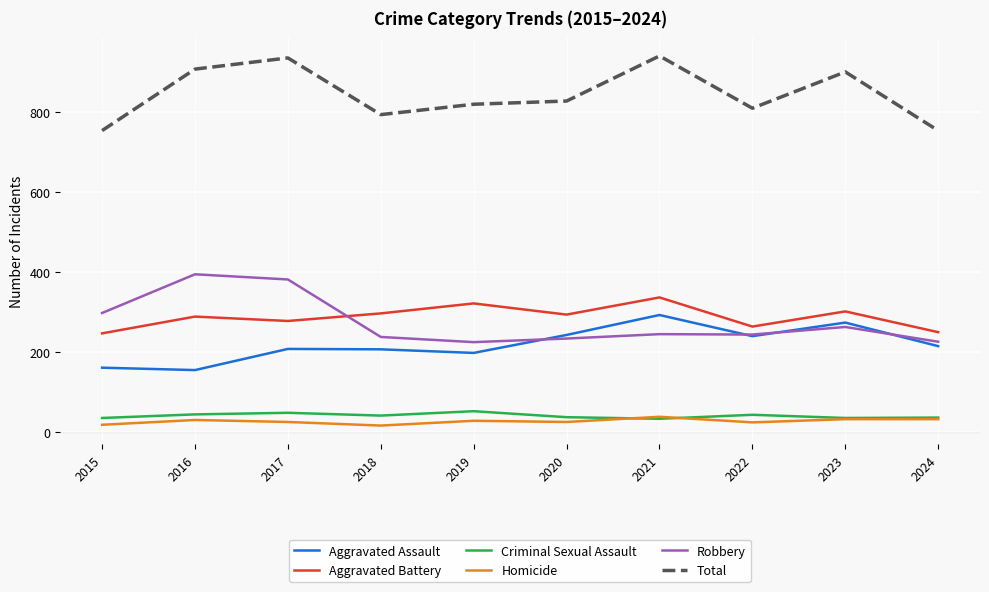

What is the difference between the Robbery values at 2015 and 2021?

53